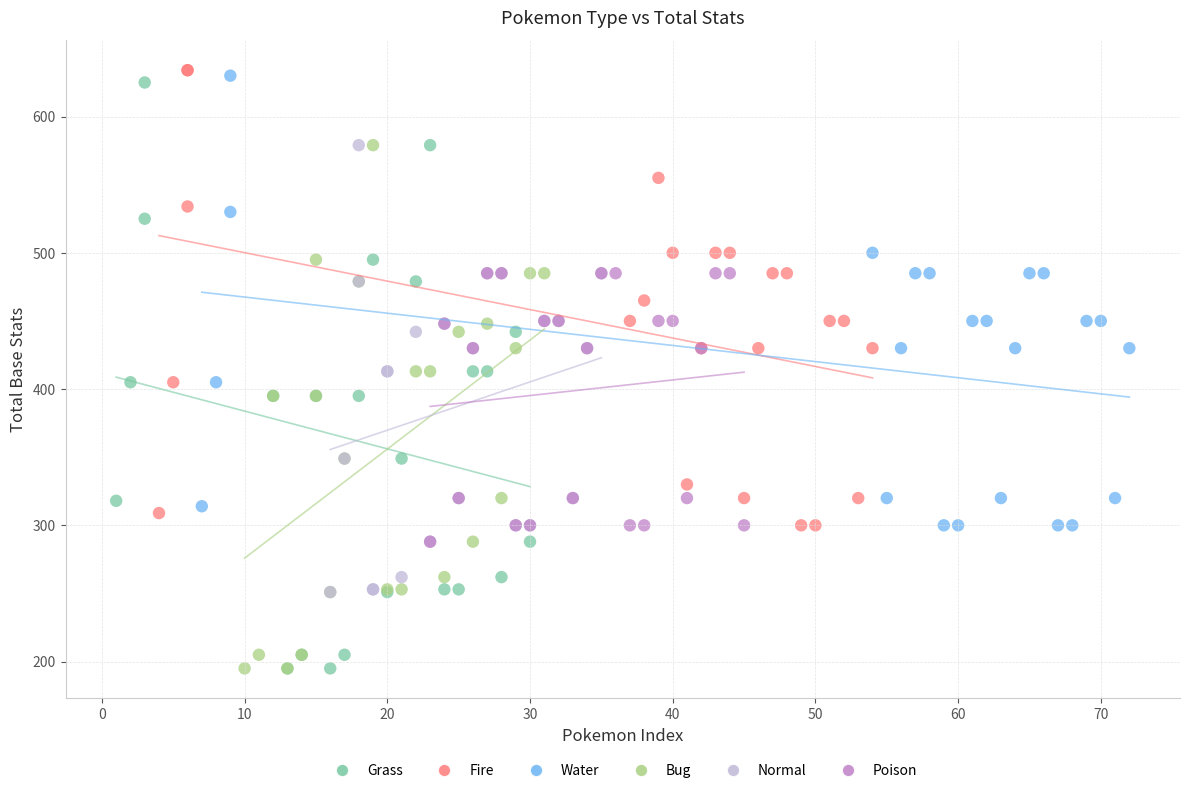

What are all the series names shown in the legend?

Grass, Fire, Water, Bug, Normal, Poison